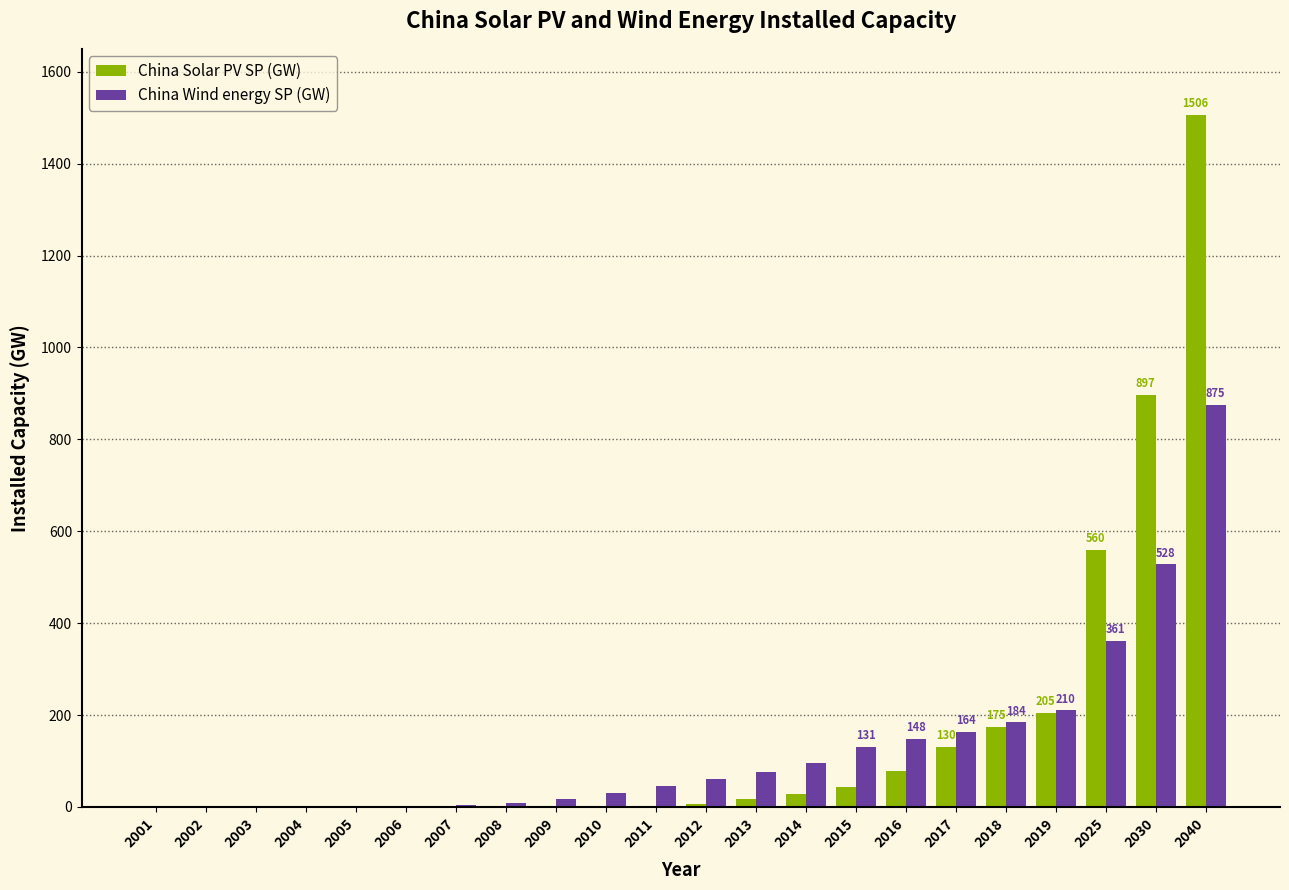

What is the spread (max minus min) of values at 2017?

33.6